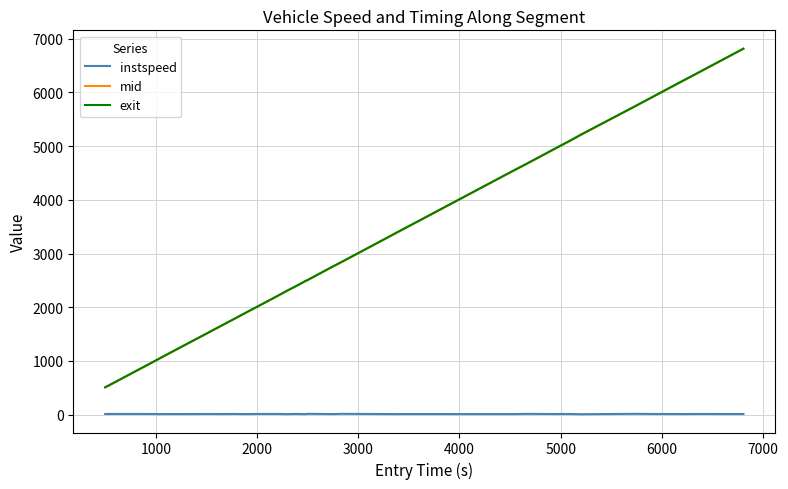

What is the maximum value shown in the chart?

6816.0